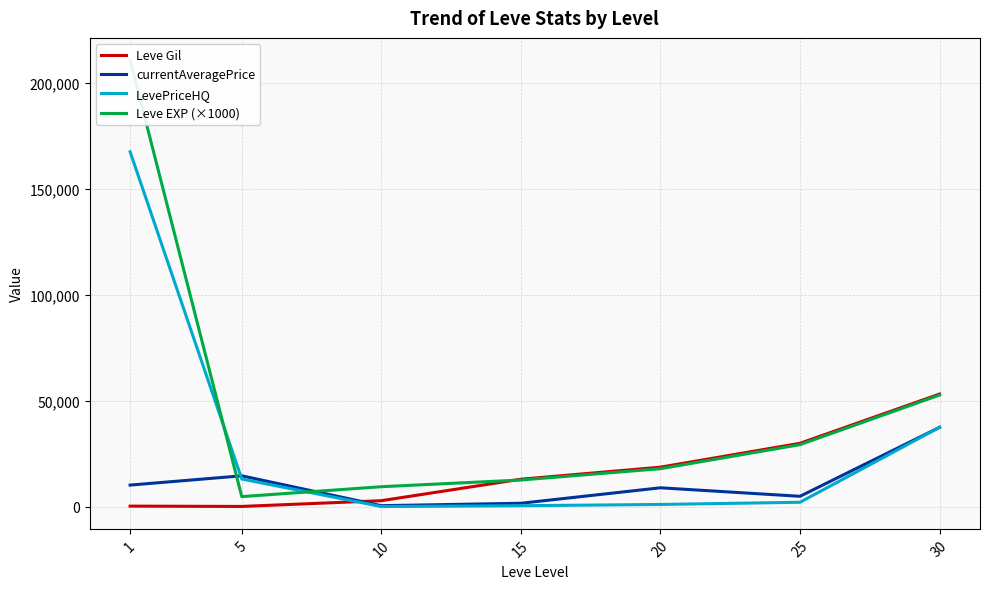

The value of Leve Gil at 30 is 53202.5. True or false?

True